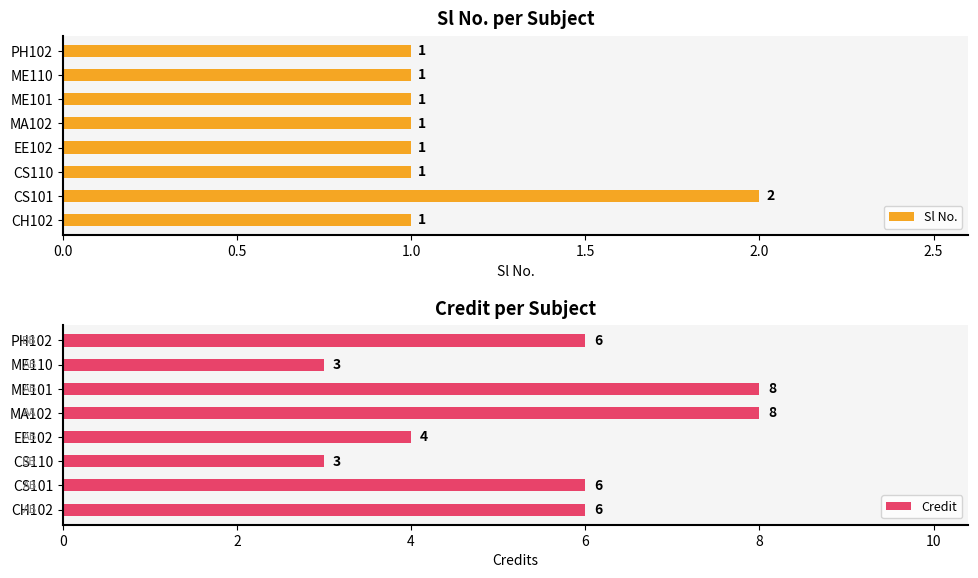

The Sl No. series shows 1 at CS110. True or false?

True